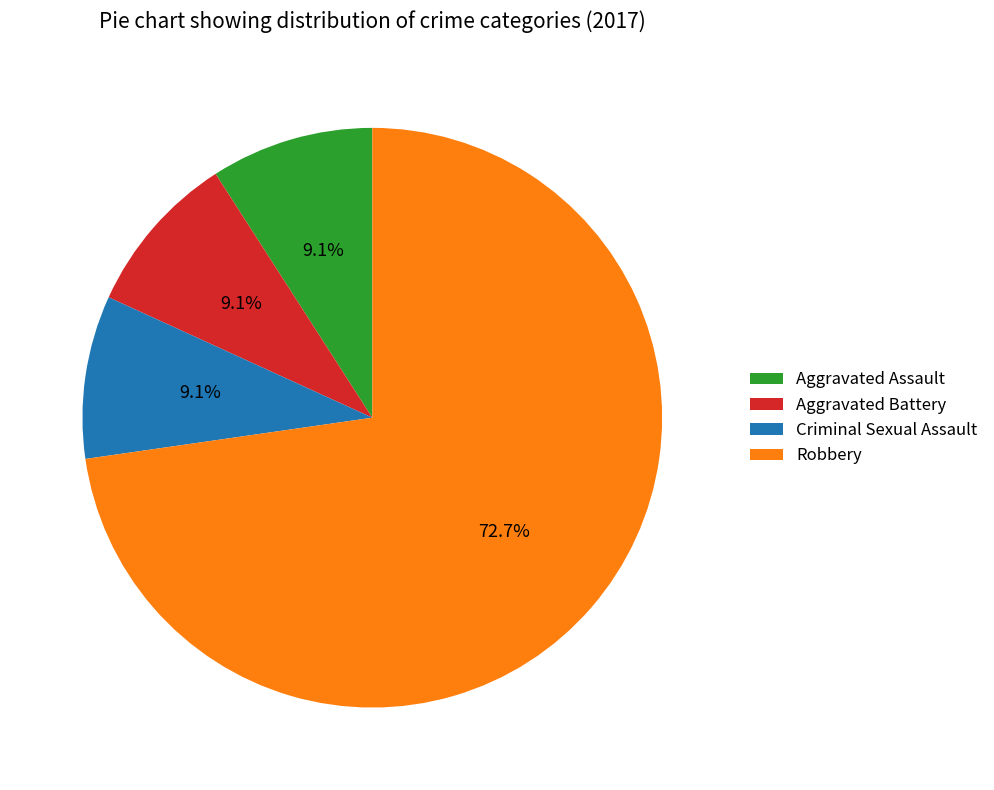

Which category has the biggest portion of the pie?

Robbery